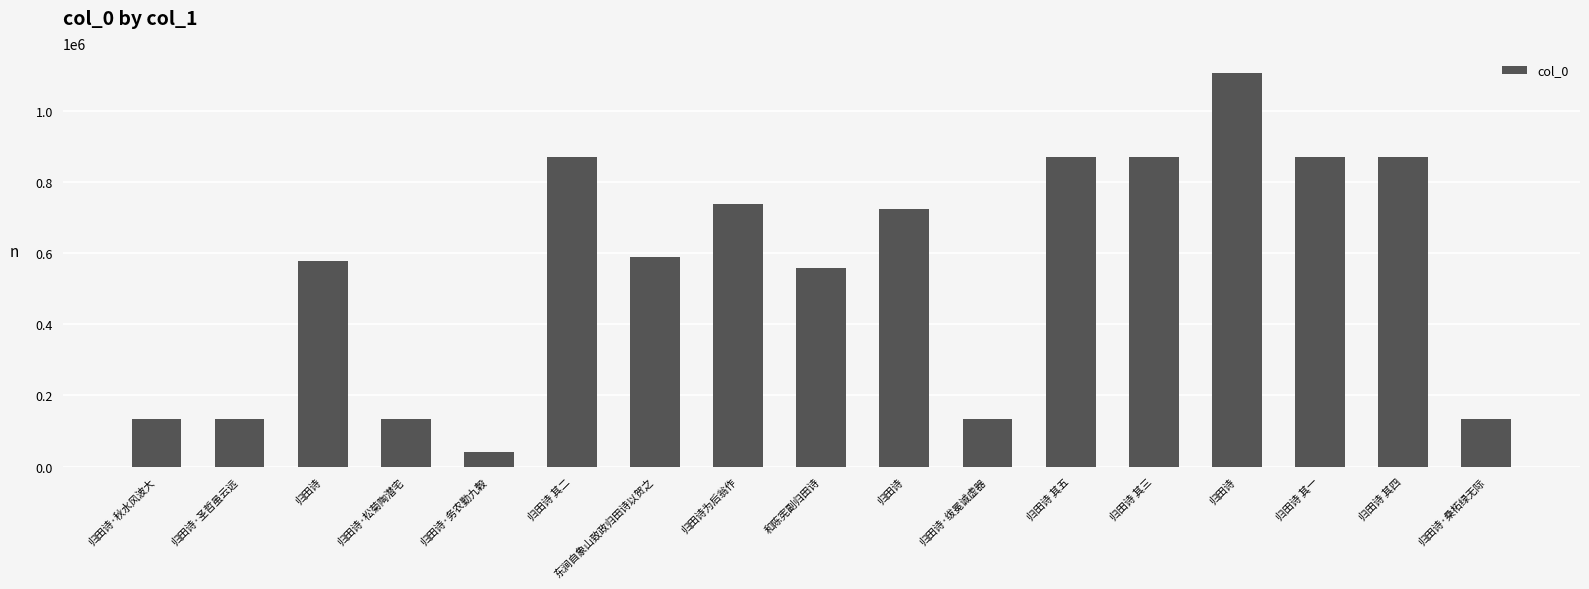

How many distinct data groups are displayed?

1